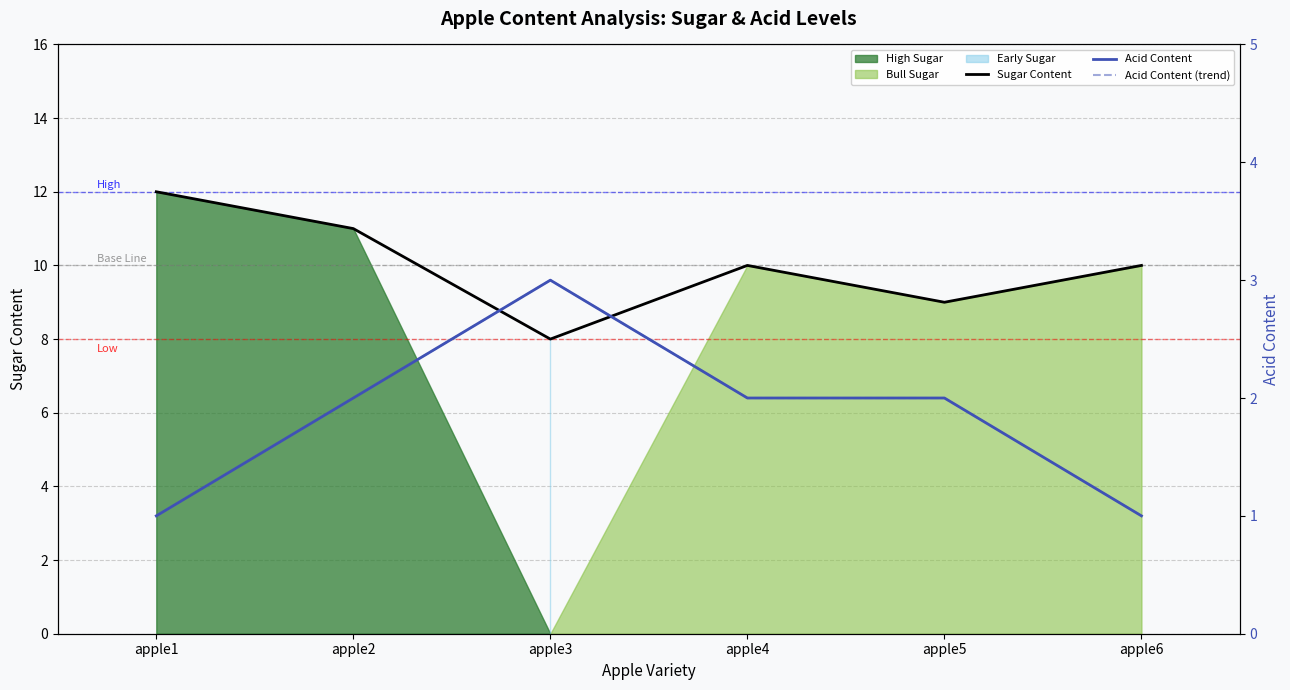

How many values in the Acid Content series are below 2?

2